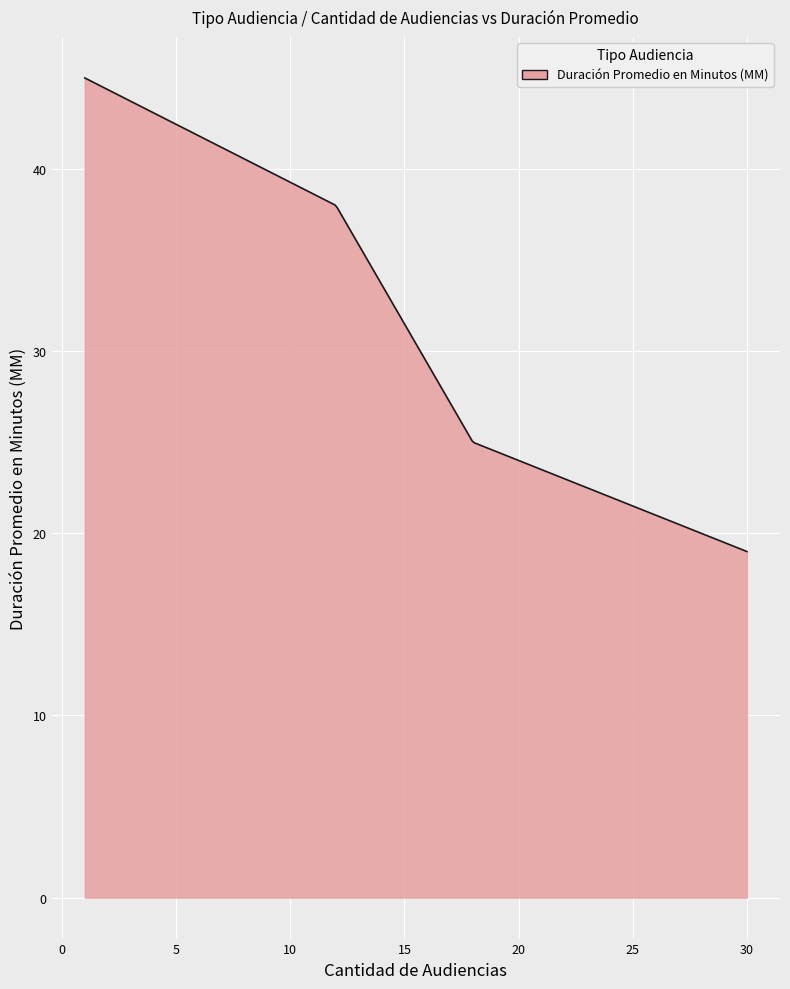

What is the difference between the maximum and minimum values?

26.0